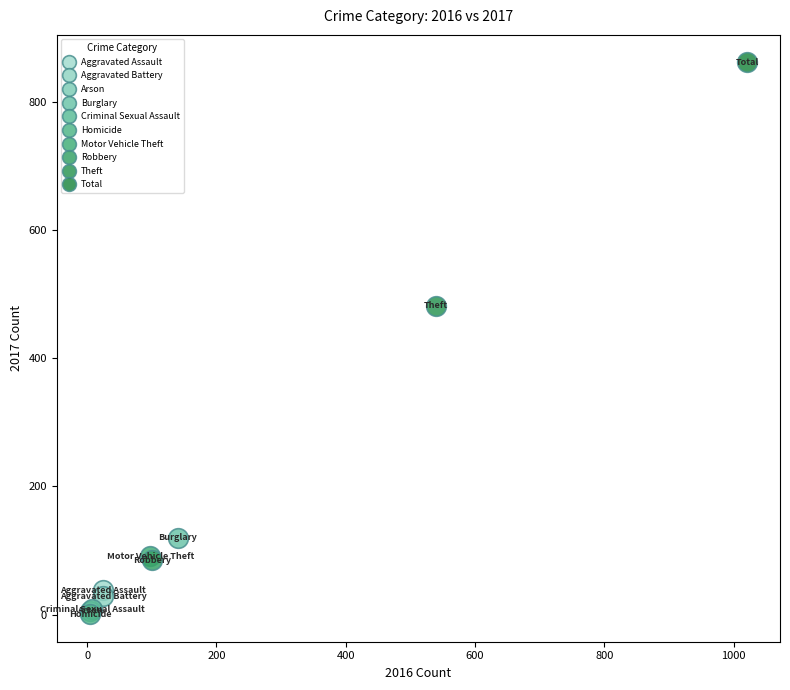

What are all the series names shown in the legend?

Aggravated Assault, Aggravated Battery, Arson, Burglary, Criminal Sexual Assault, Homicide, Motor Vehicle Theft, Robbery, Theft, Total